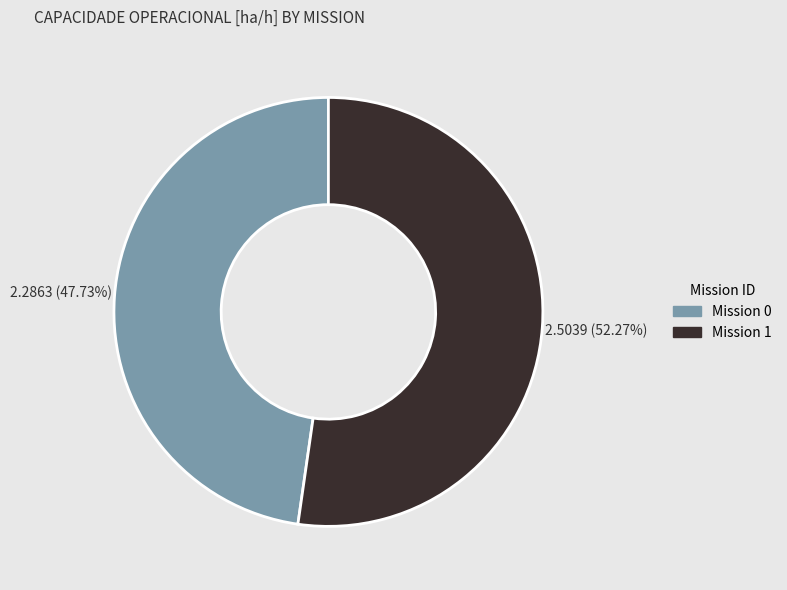

To the nearest percent, what is the average slice percentage?

50%